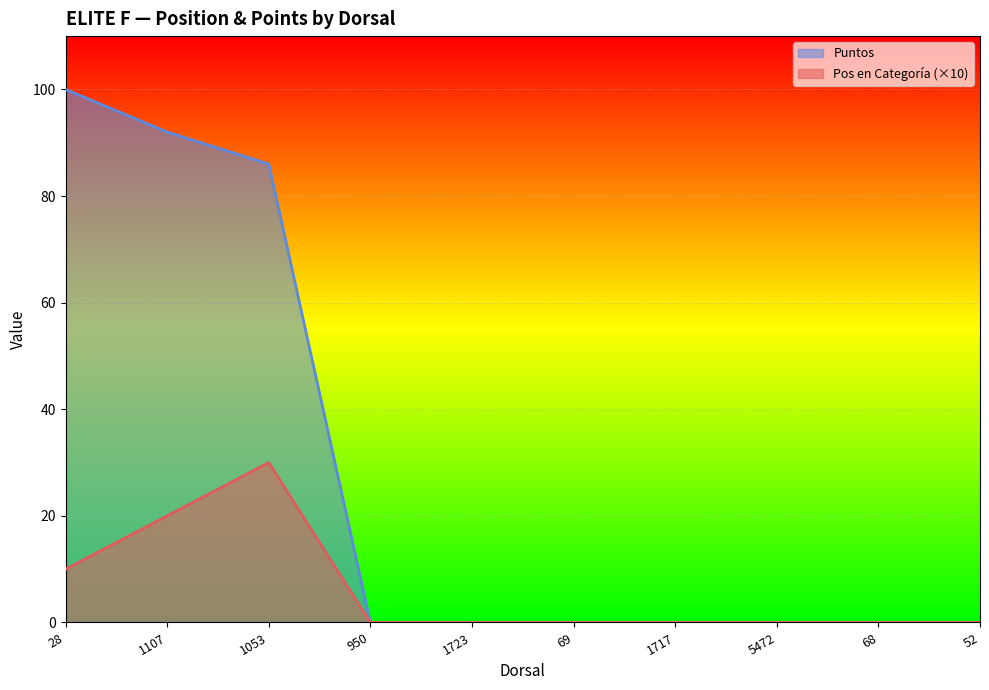

What is the label of the 1st point from the right?

52